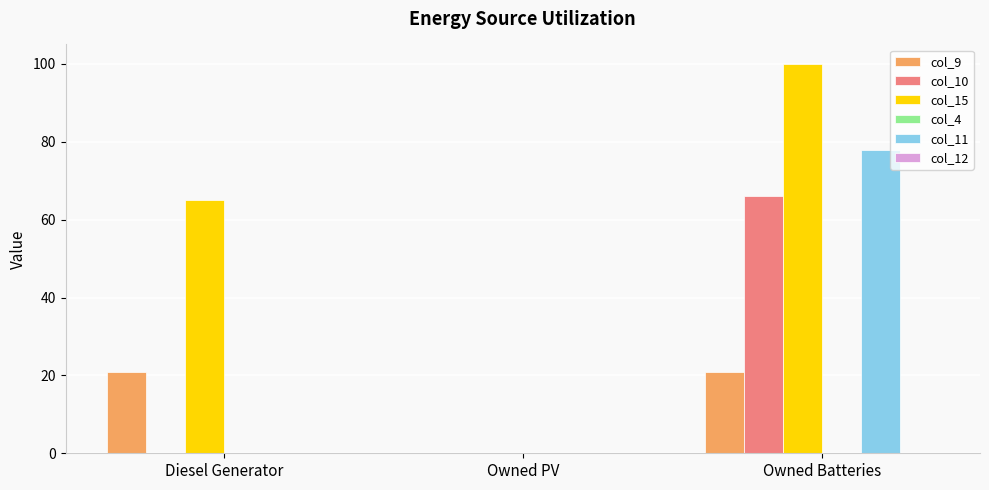

Reading left to right, transcribe all the data shown in this chart.

col_9: Diesel Generator=21.0	Owned PV=0.0	Owned Batteries=21.0
col_10: Diesel Generator=0.0	Owned PV=0.0	Owned Batteries=66.0
col_15: Diesel Generator=65.0	Owned PV=0.0	Owned Batteries=100.0
col_11: Diesel Generator=0.0	Owned PV=0.0	Owned Batteries=78.0